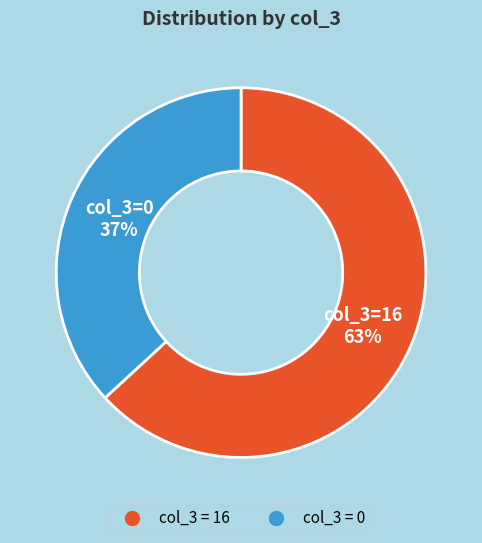

To the nearest percent, what is the average slice percentage?

50%